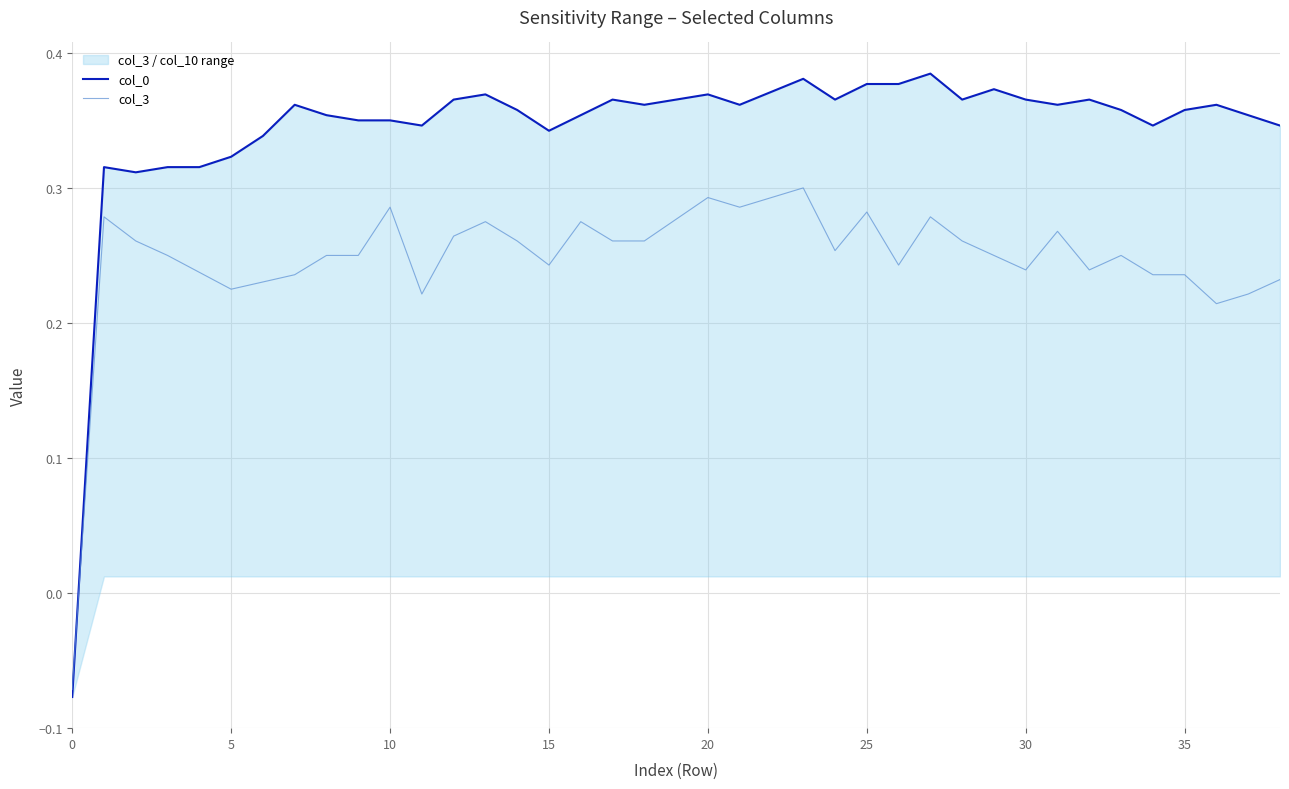

How many lines are shown in the chart?

2